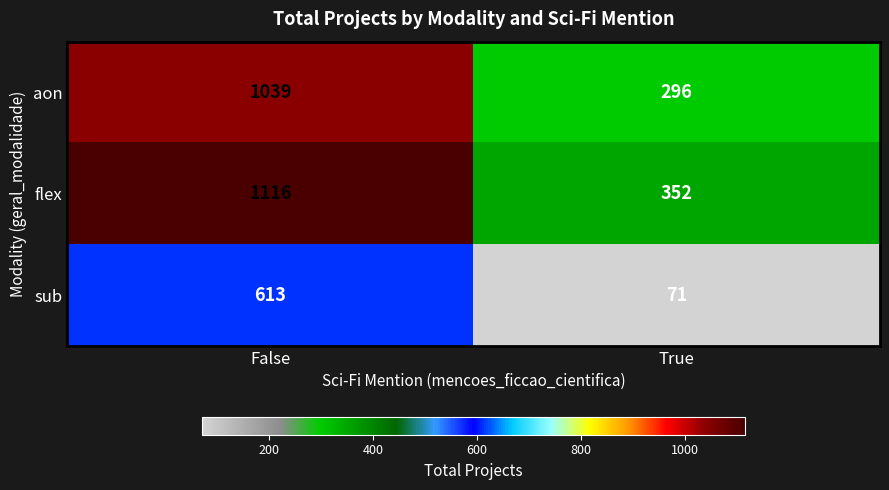

Rank the series by their average value, from highest to lowest.

flex, aon, sub